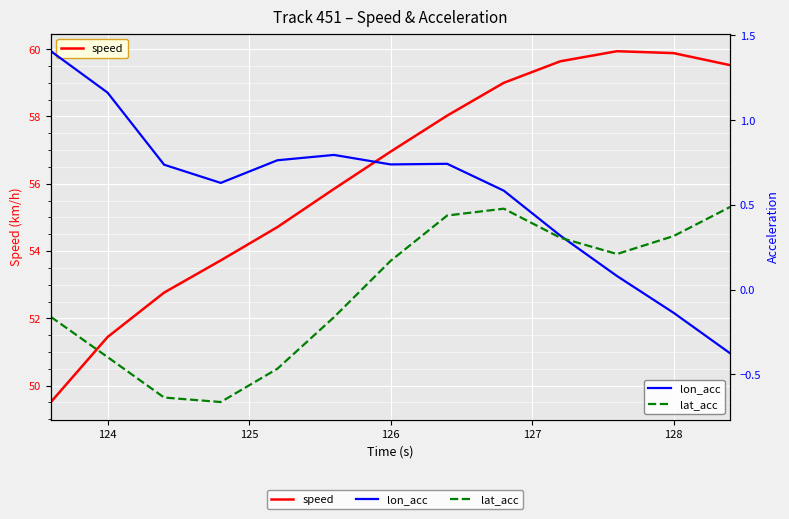

Which series ends up on top after the final intersection of lat_acc and lon_acc?

lat_acc